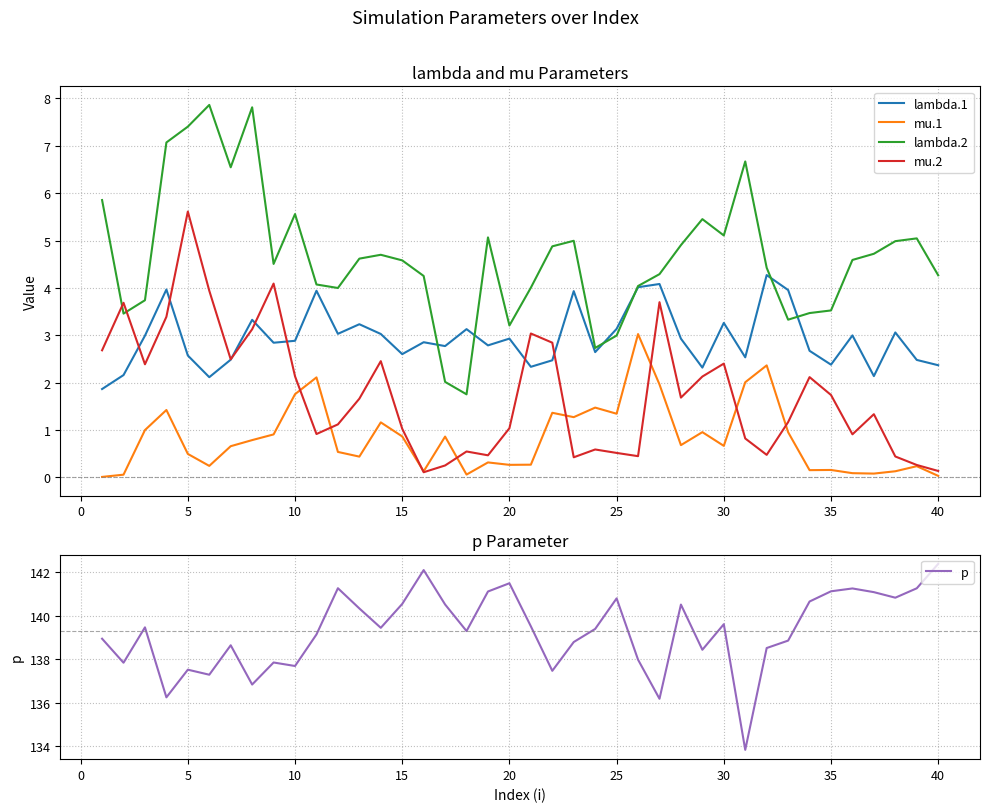

What are all the series names shown in the legend?

lambda.1, mu.1, lambda.2, mu.2, p